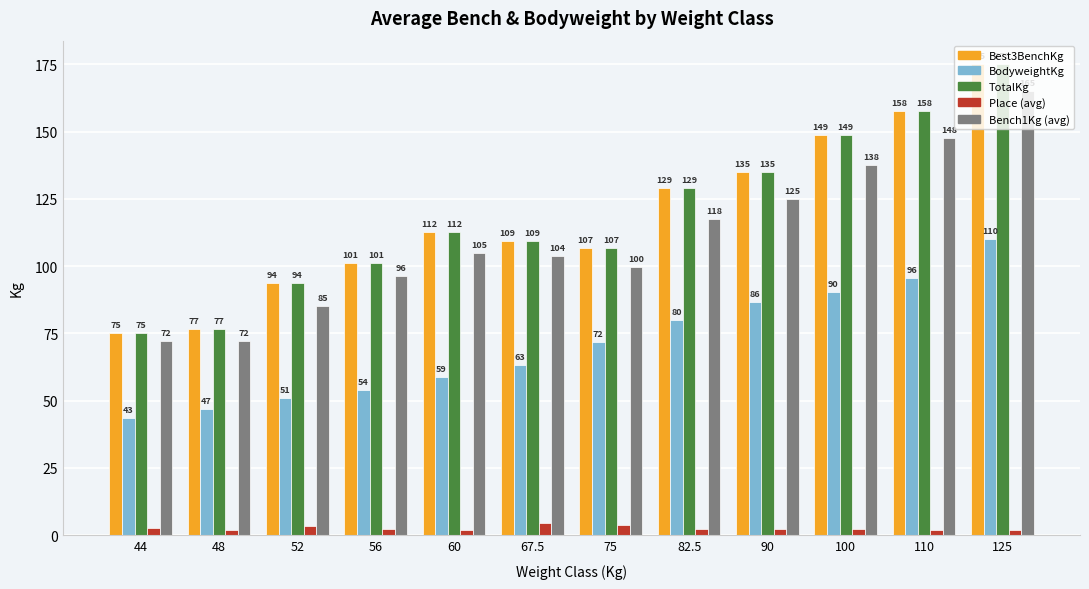

At how many categories does at least one series exceed 155?

2